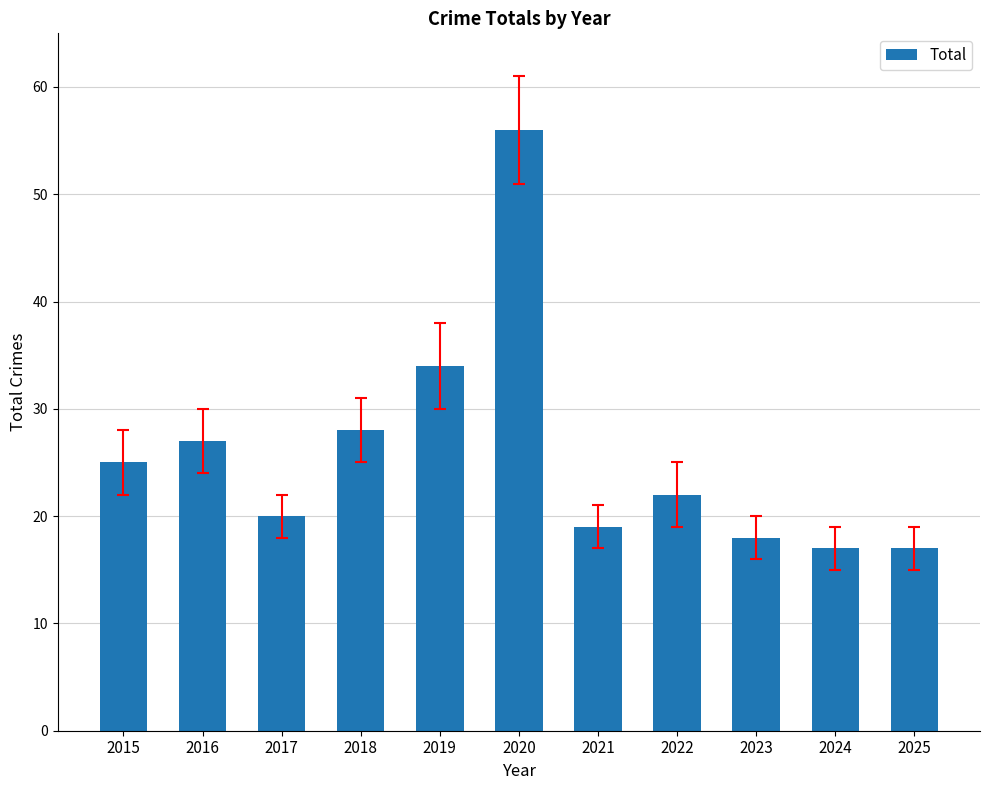

Approximately how many times larger is the value at 2022 compared to 2021?

1.2